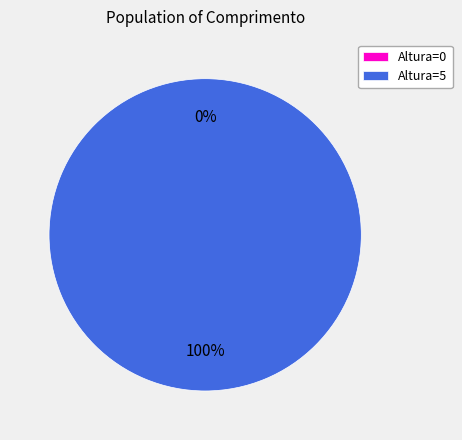

Which category accounts for the majority?

5